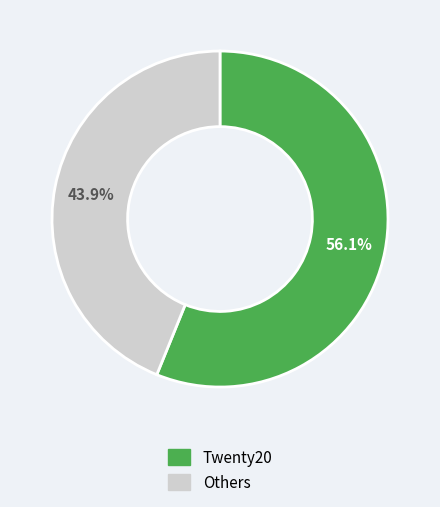

Is there any slice that represents more than half of the pie?

Yes